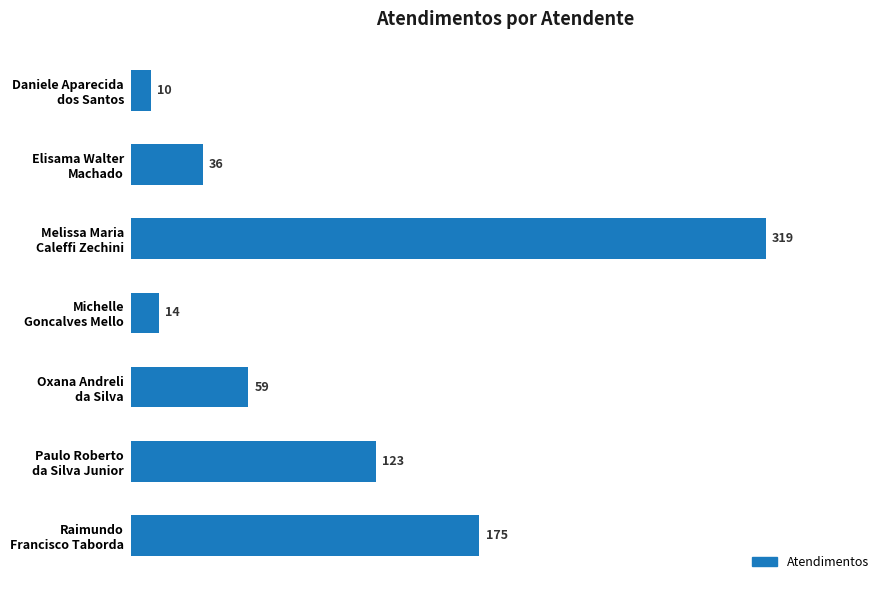

Count the number of data series in this chart.

1